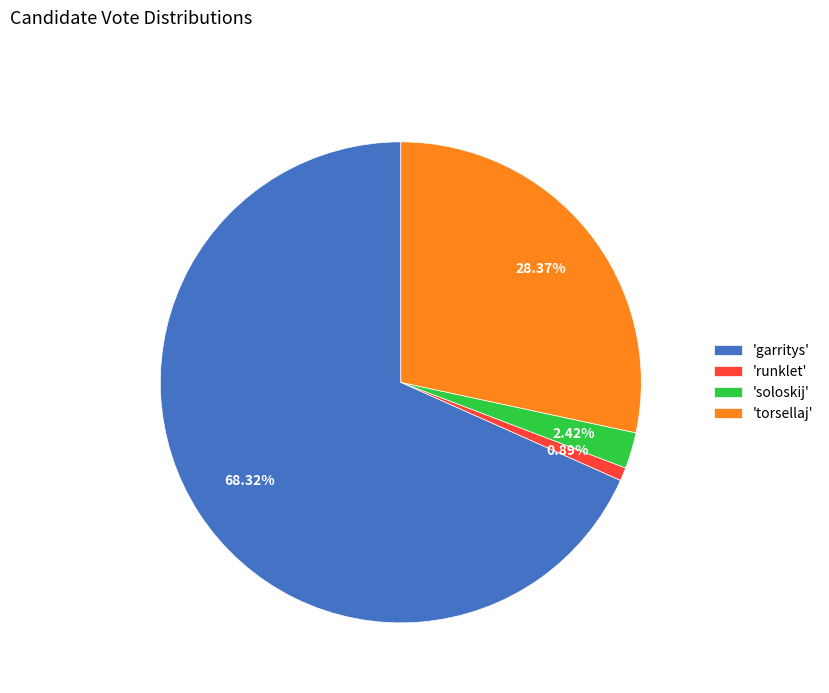

Rank the categories by value from lowest to highest.

'runklet', 'soloskij', 'torsellaj', 'garritys'